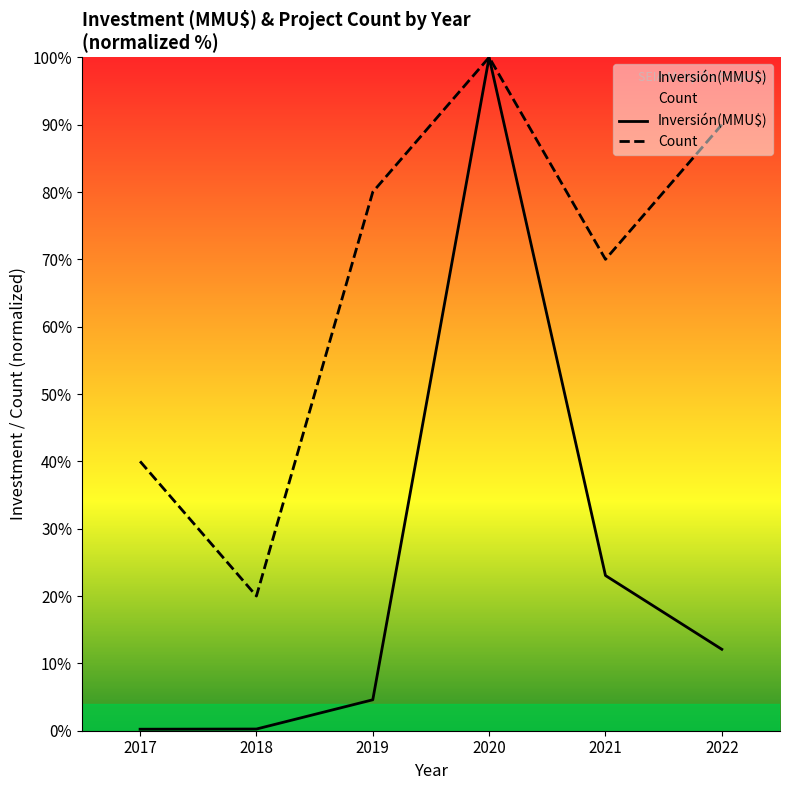

Which label corresponds to the smallest value in the chart?

2017